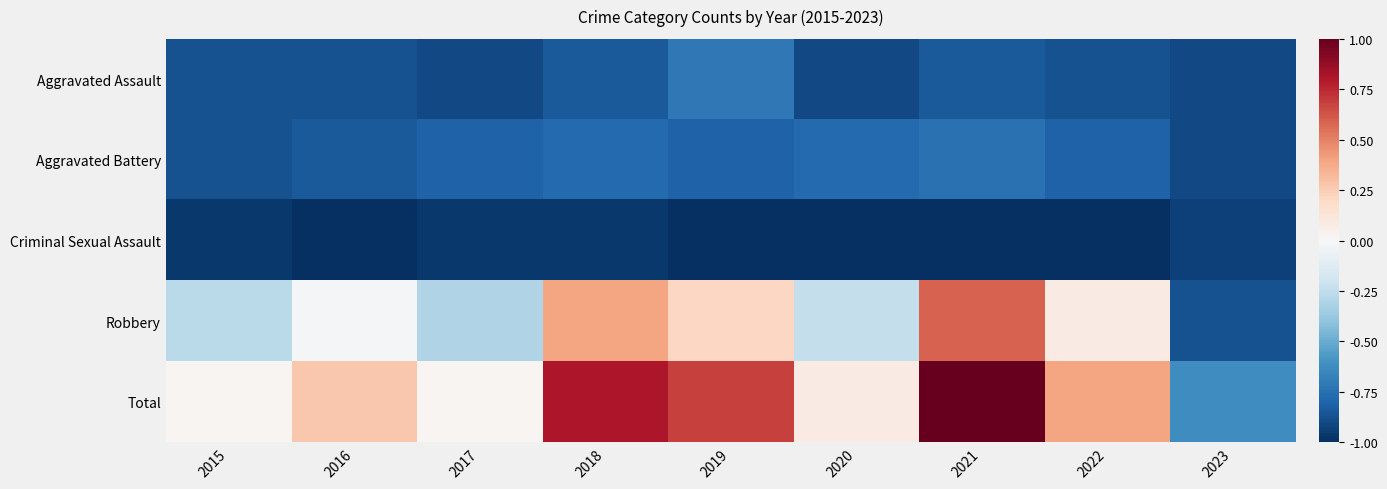

Count the number of categories in the chart.

9